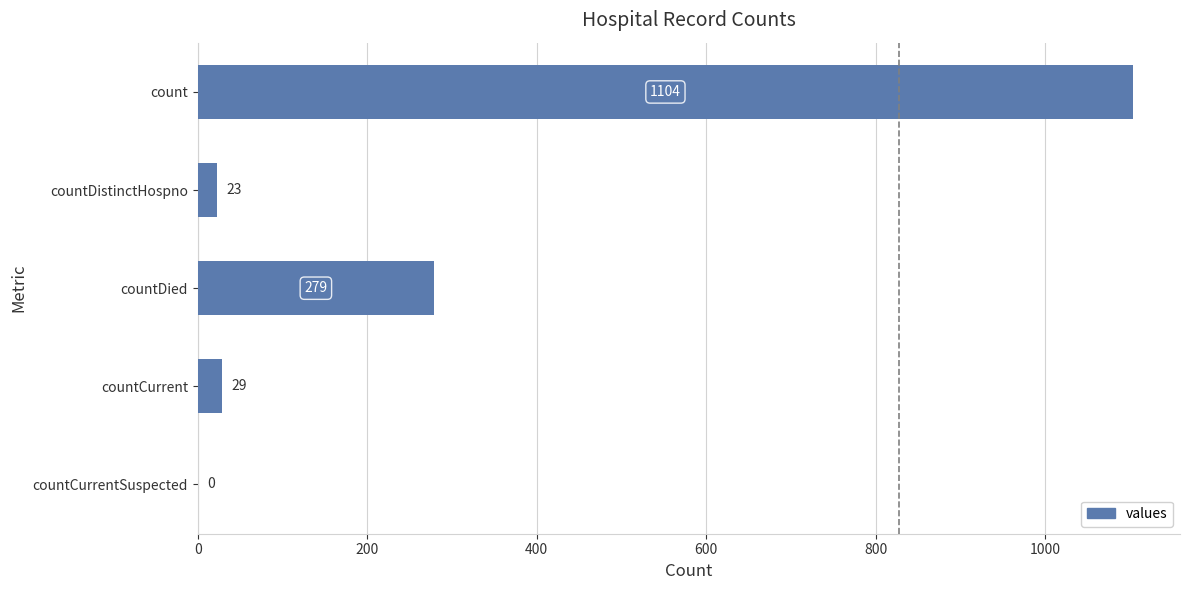

The value at countDistinctHospno is 23. True or false?

True